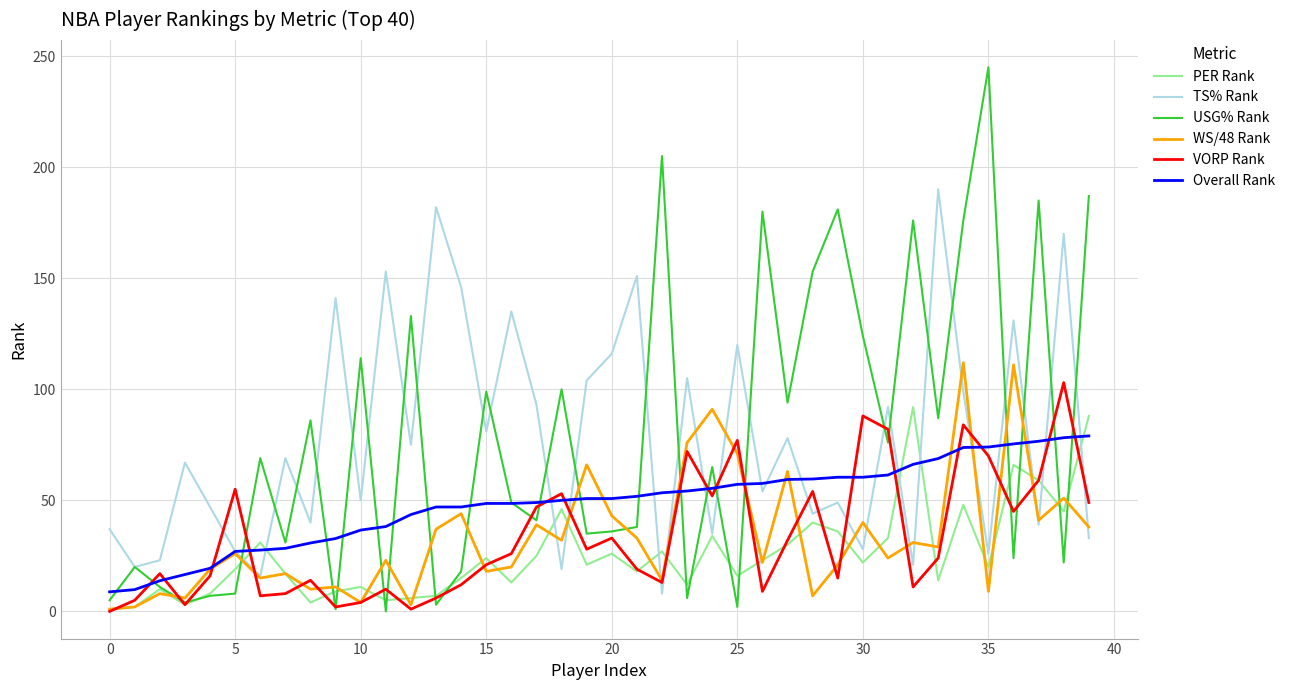

Which series ends up on top after the final intersection of PER Rank and Overall Rank?

PER Rank